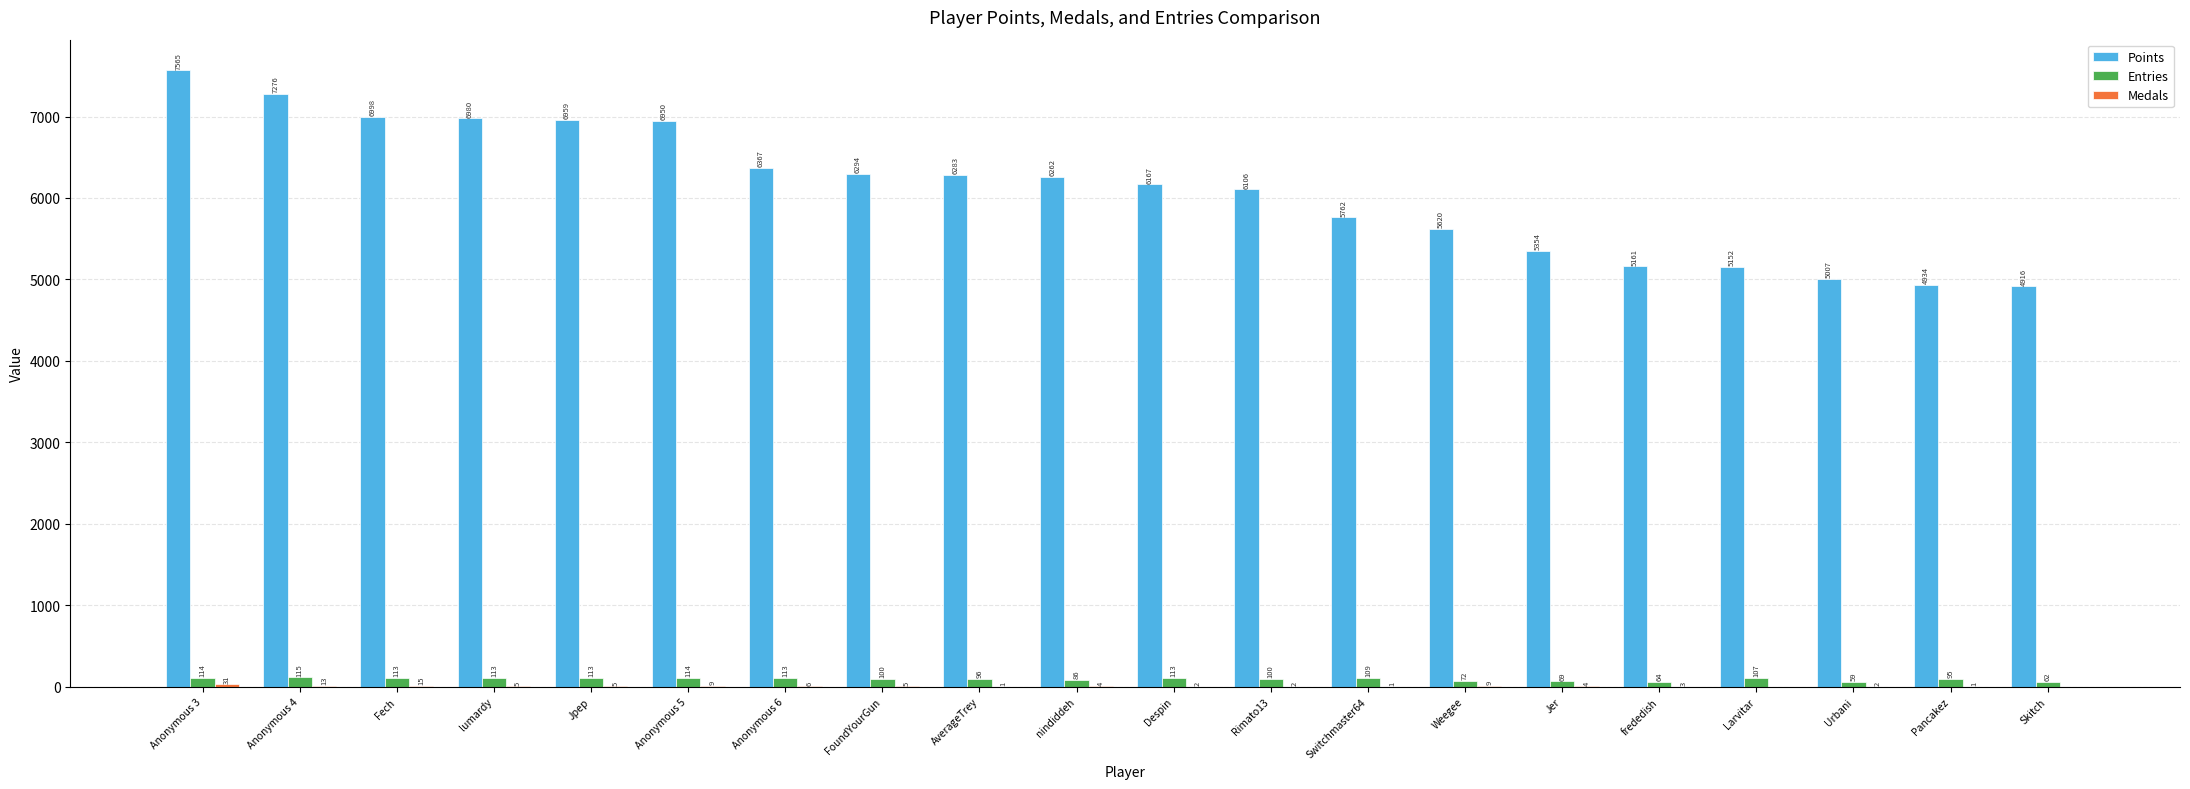

What is the sum of all Points values?

122113